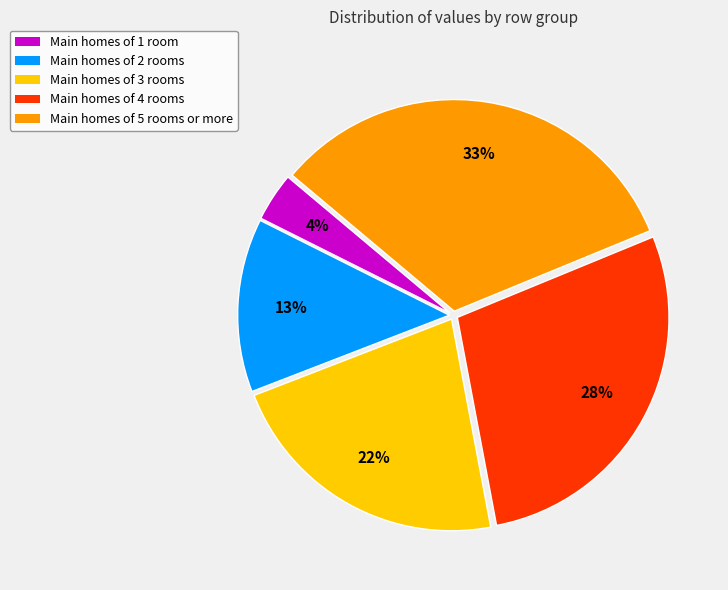

Approximately how many times larger is the value at Main homes of 4 rooms compared to Main homes of 3 rooms?

1.3